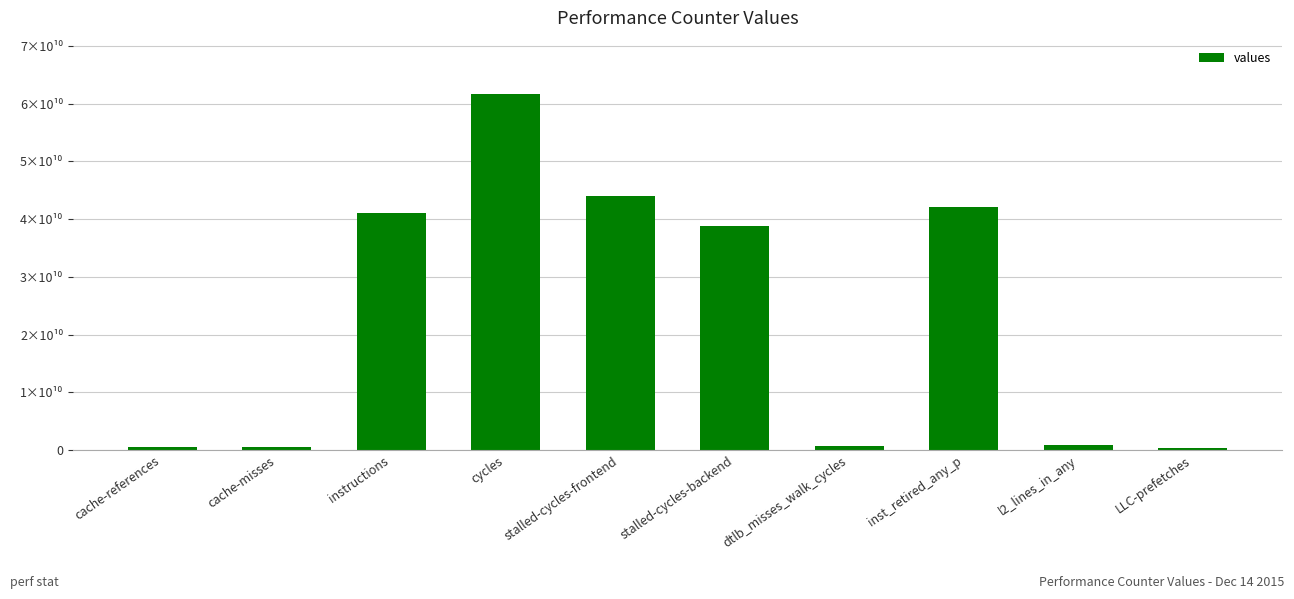

Which has a higher value, cache-references or inst_retired_any_p?

inst_retired_any_p